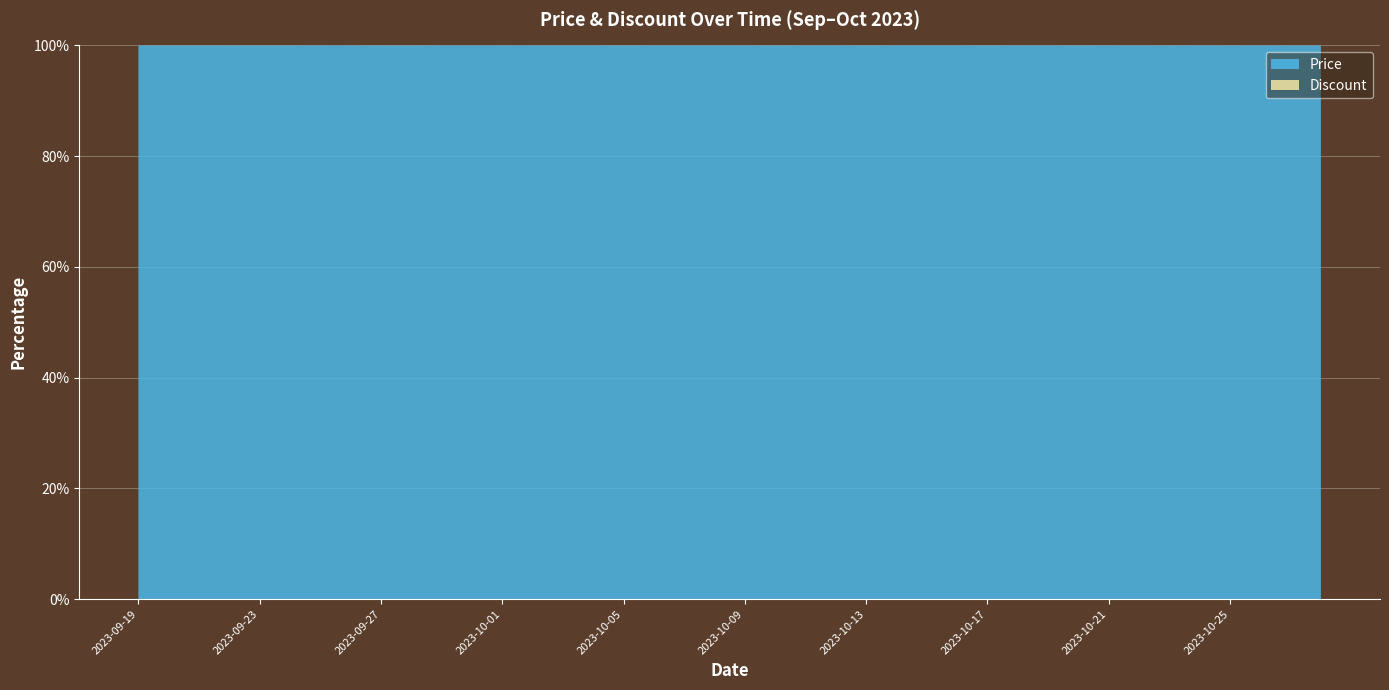

Reading left to right, extract all data points from this chart.

Price: 131700	131700	131700	122900	131700	131700	153800	147200	123890	122900	149000	147200	153800	147200	147200	147200	124000	147200	147200	147200	147200	124000	147200	147200	124000	147200	147200	147200	124000	147200	147200	124000	138730	147200	130200	147200	138730	147200	138000	138000
Discount: 15	15	15	21	15	15	0	5	20	21	4	5	0	5	5	5	20	5	5	5	5	20	5	5	20	5	5	5	20	5	5	20	10	5	16	5	10	5	11	11